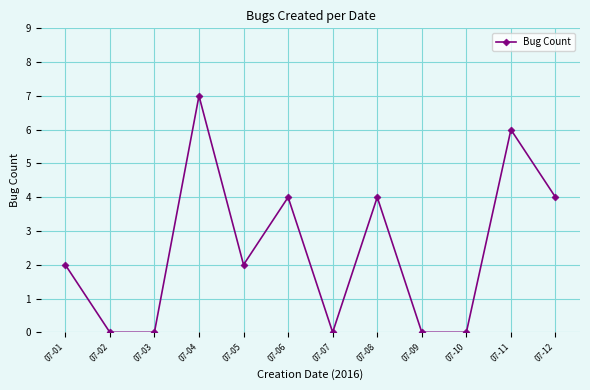

True or false: the data has more than 2 interior local peaks.

True